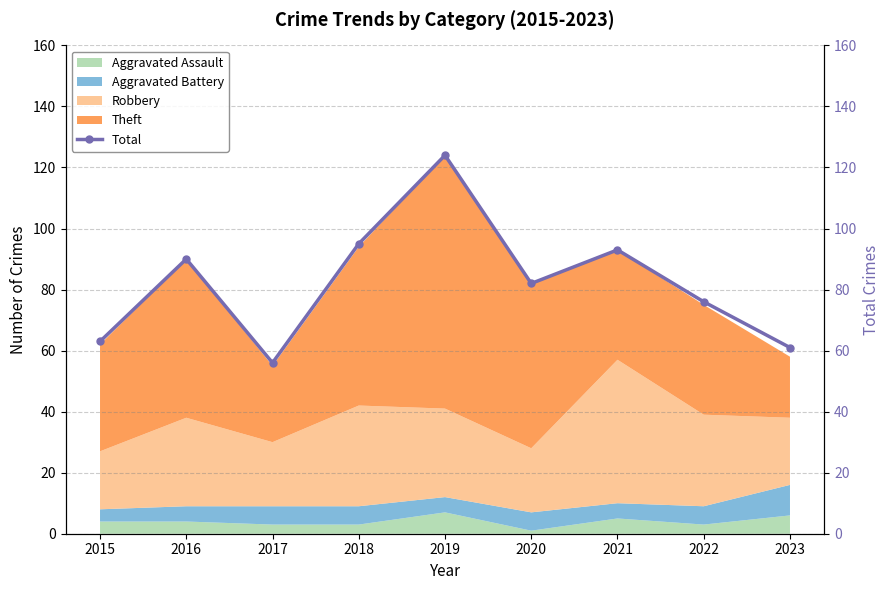

Approximately how many times larger is the value at 2020 compared to 2018?

0.9